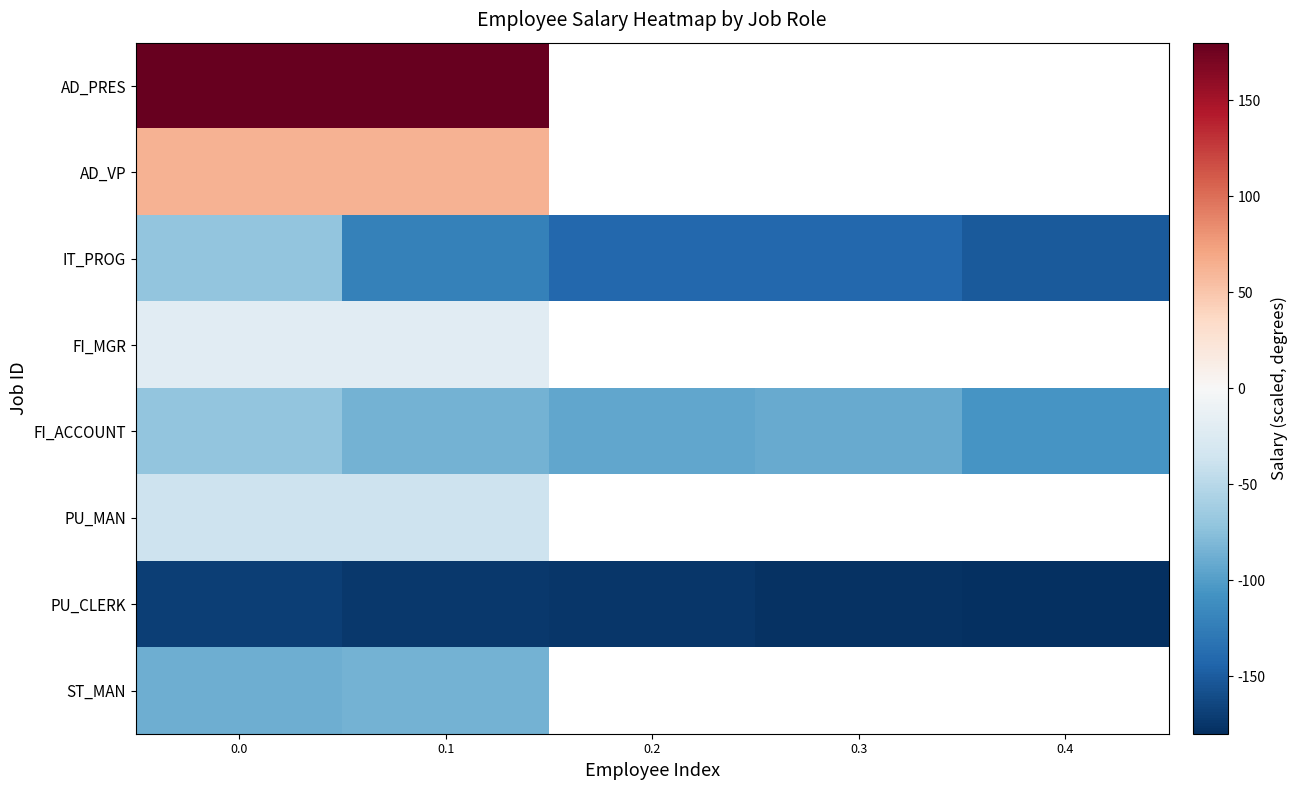

What is the sum of all PU_CLERK values?

-876.6